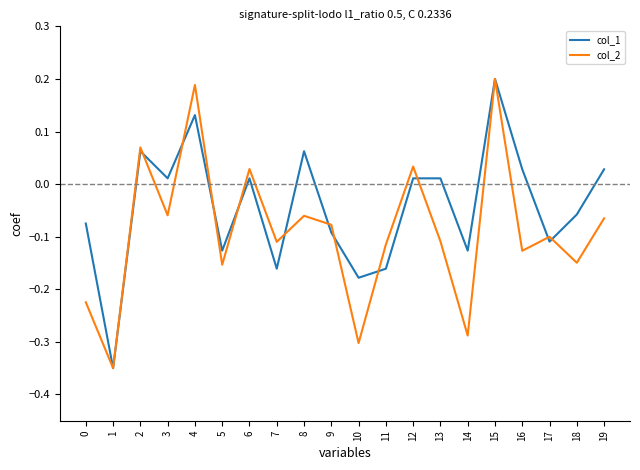

At which label does col_1 reach its peak?

15